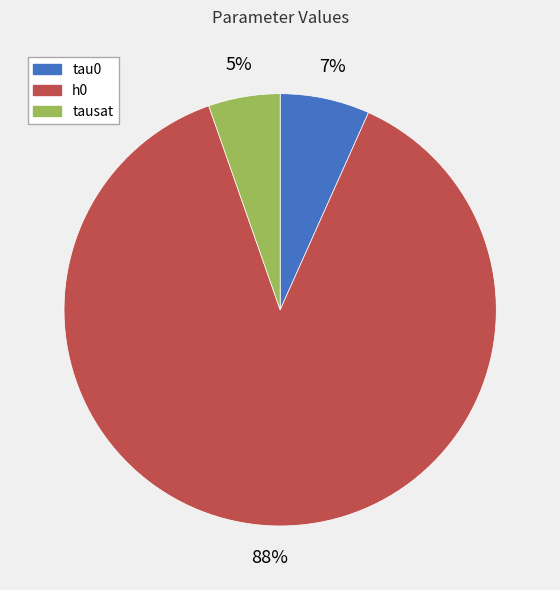

Which slice is the smallest?

tausat